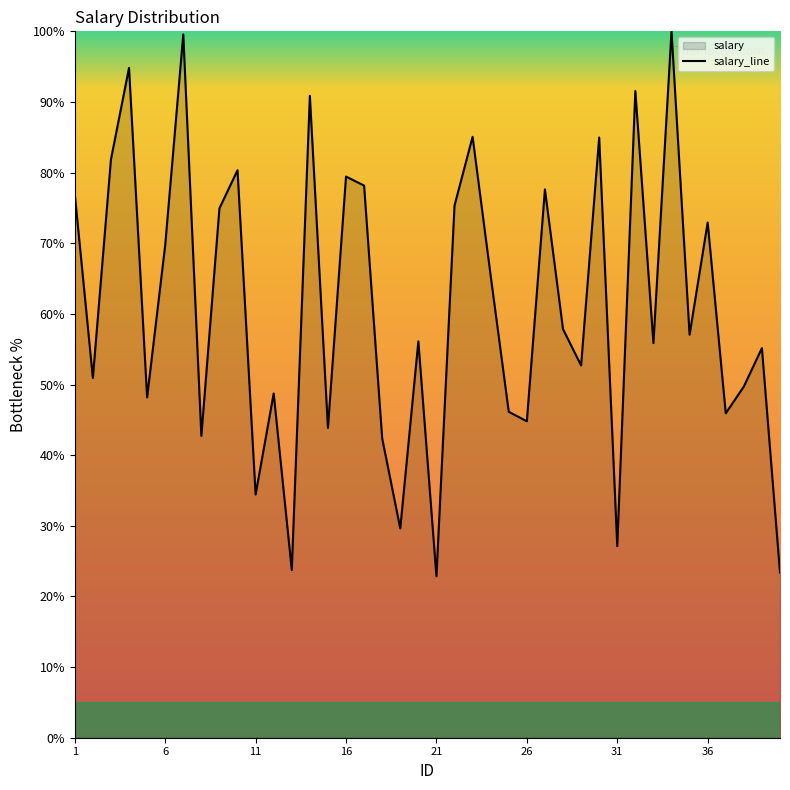

Is it true that the value at 8 is 42.7?

True